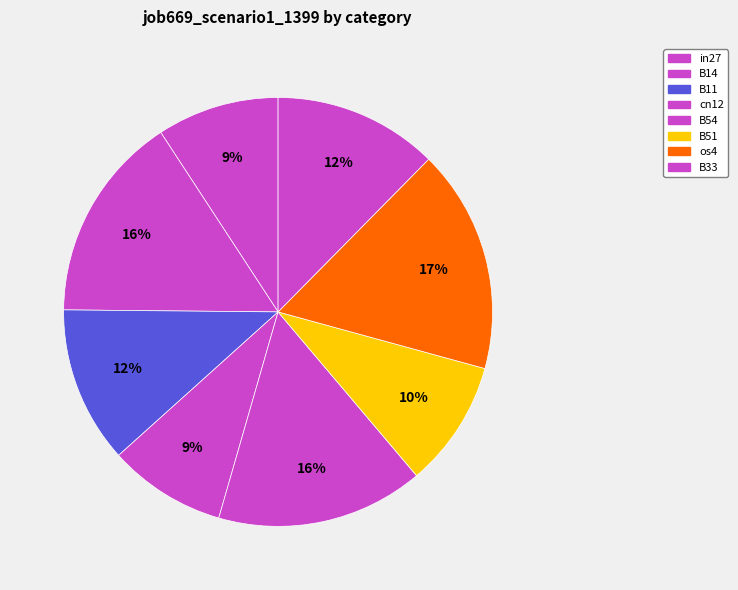

Count the number of slices in the pie.

8